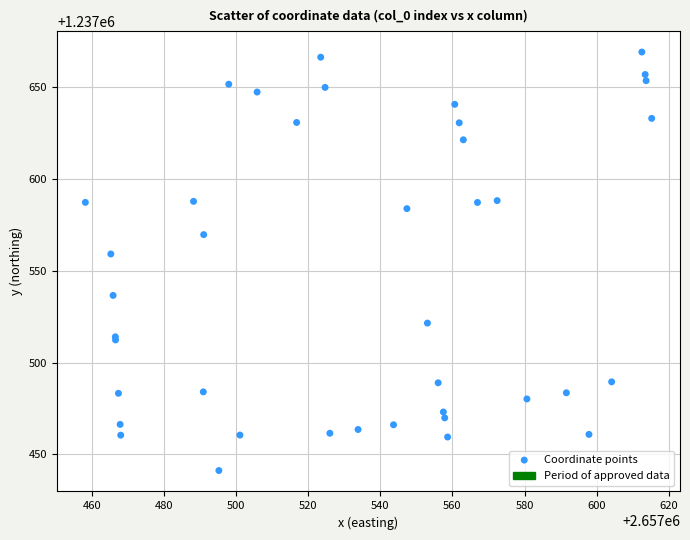

What Y value in the scatter plot is closest to 1237555?

1237559.2